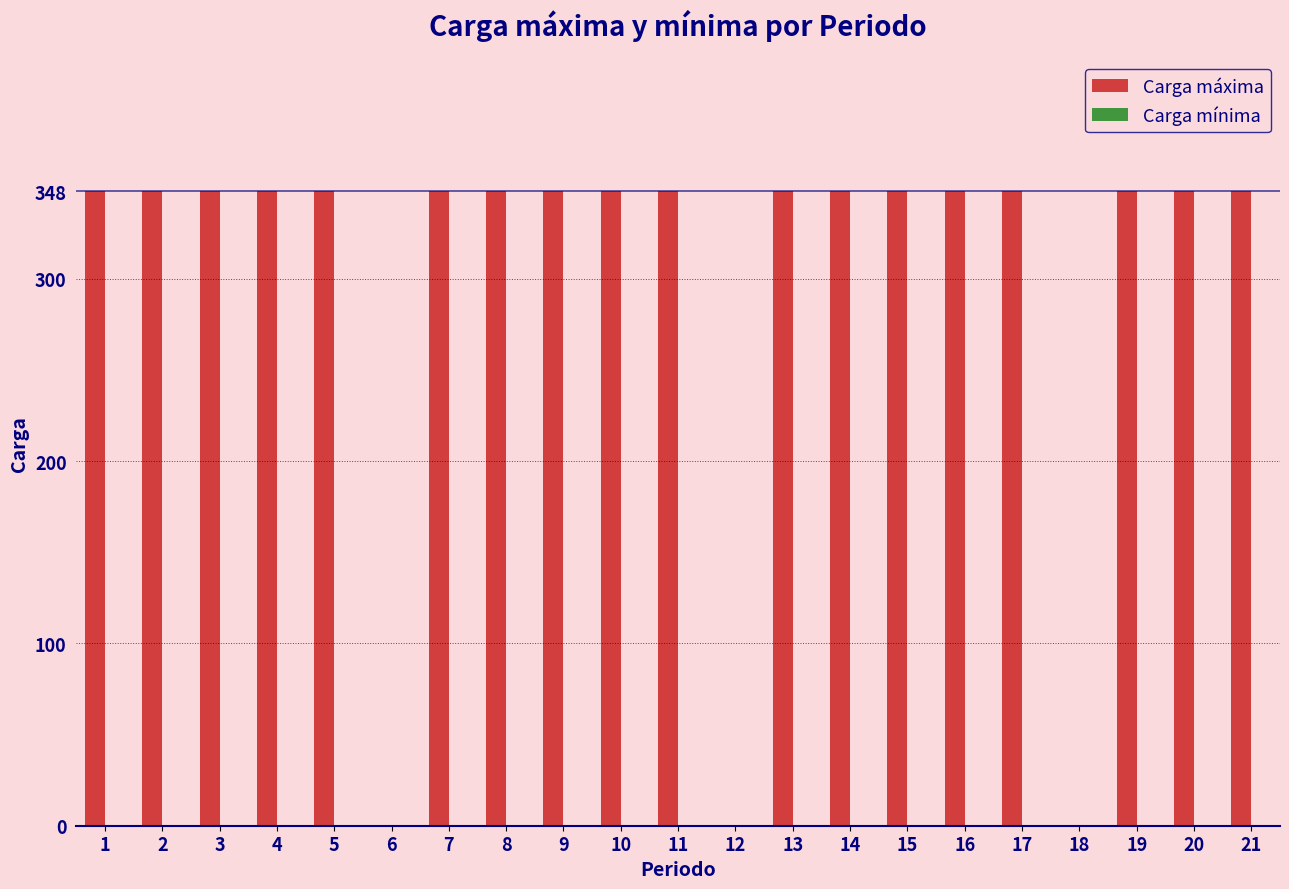

Reading left to right, extract all data points from this chart.

1=348	2=348	3=348	4=348	5=348	6=0	7=348	8=348	9=348	10=348	11=348	12=0	13=348	14=348	15=348	16=348	17=348	18=0	19=348	20=348	21=348